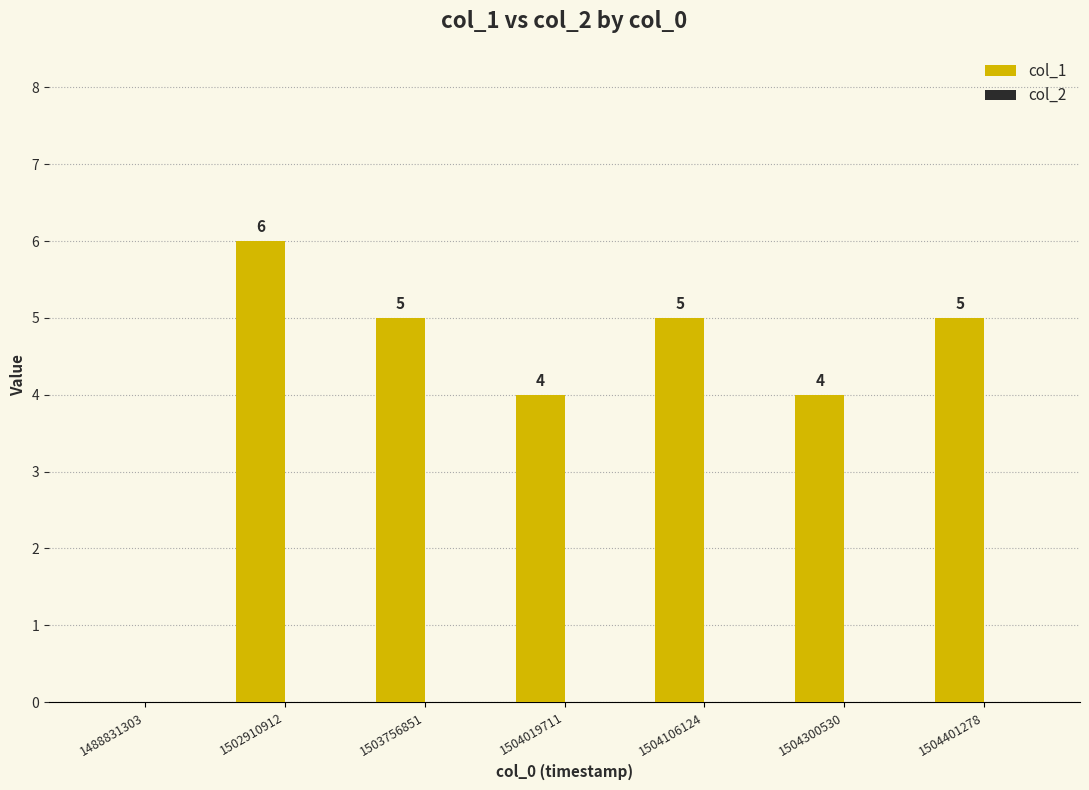

What is the ratio of the value at 1504019711 to the value at 1504300530?

1.0